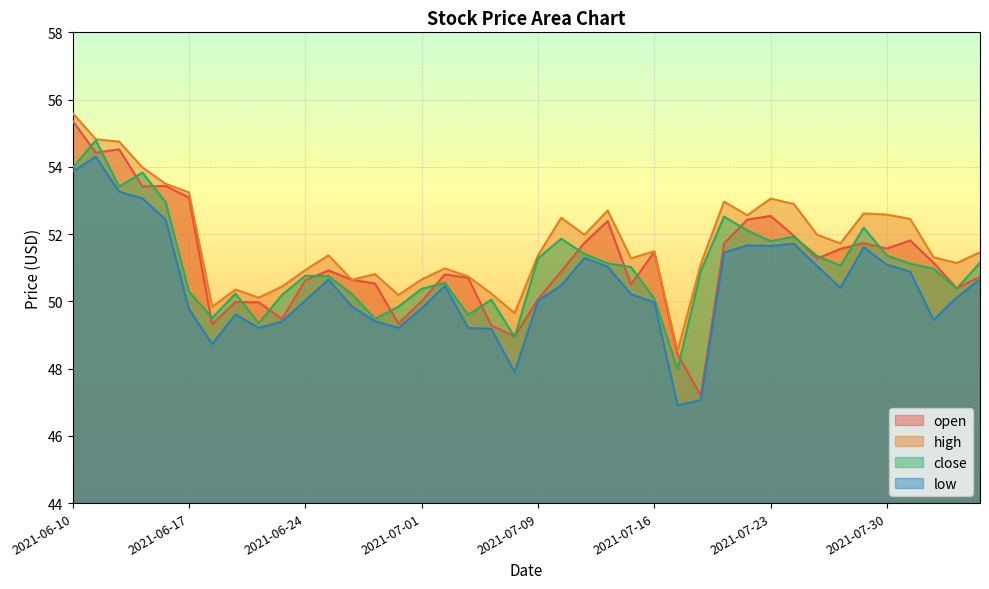

What is the total value across all series at 2021-07-20?

196.3